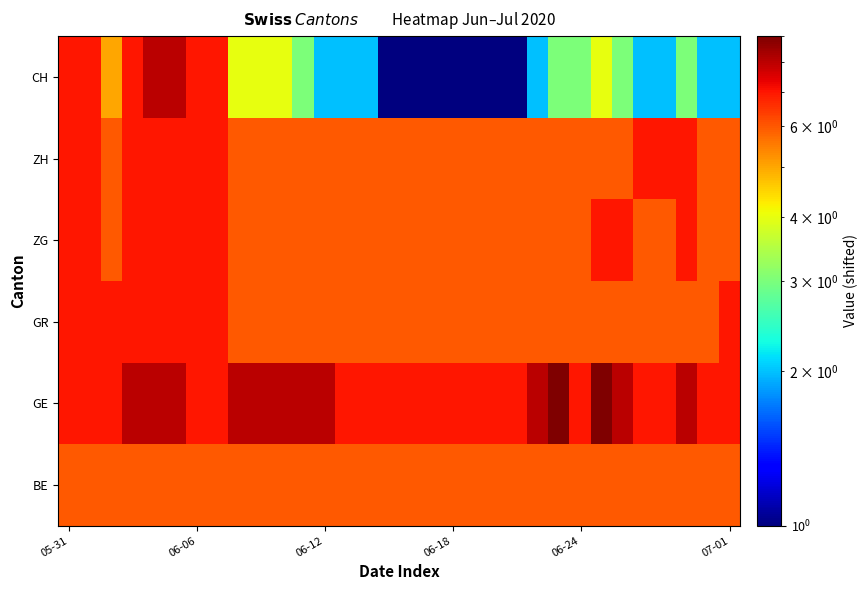

Reading left to right, list all the values displayed in this chart.

BE: 6	6	6	6	6	6	6	6	6	6	6	6	6	6	6	6	6	6	6	6	6	6	6	6	6	6	6	6	6	6	6	6
GE: 7	7	7	8	8	8	7	7	8	8	8	8	8	7	7	7	7	7	7	7	7	7	8	9	7	9	8	7	7	8	7	7
GR: 7	7	7	7	7	7	7	7	6	6	6	6	6	6	6	6	6	6	6	6	6	6	6	6	6	6	6	6	6	6	6	7
ZG: 7	7	6	7	7	7	7	7	6	6	6	6	6	6	6	6	6	6	6	6	6	6	6	6	6	7	7	6	6	7	6	6
ZH: 7	7	6	7	7	7	7	7	6	6	6	6	6	6	6	6	6	6	6	6	6	6	6	6	6	6	6	7	7	7	6	6
CH: 7	7	5	7	8	8	7	7	4	4	4	3	2	2	2	1	1	1	1	1	1	1	2	3	3	4	3	2	2	3	2	2